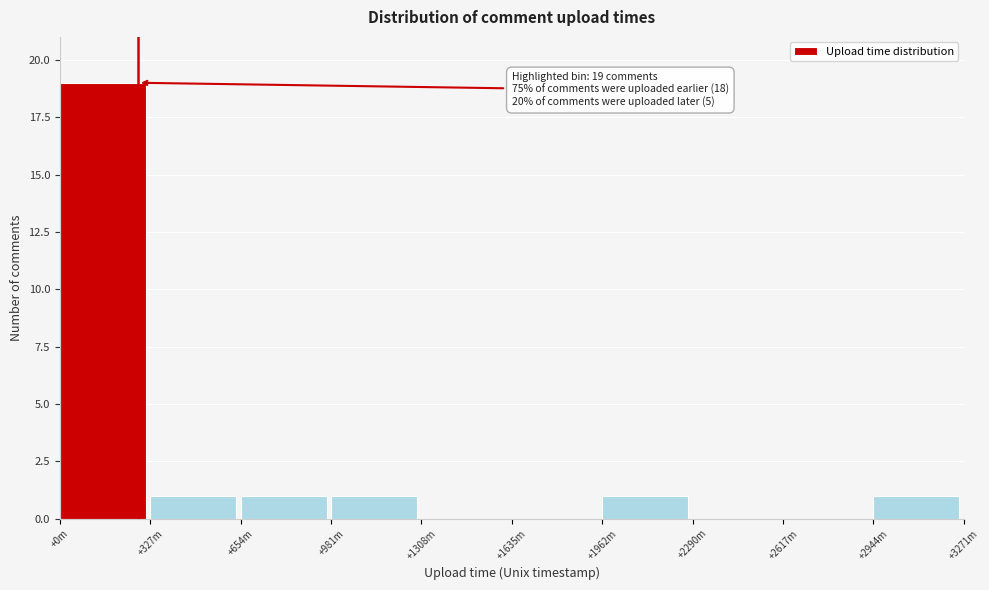

Reading left to right, list all the values displayed in this chart.

+0m=19	+327m=1	+654m=1	+981m=1	+1308m=0	+1635m=0	+1962m=1	+2290m=0	+2617m=0	+2944m=1